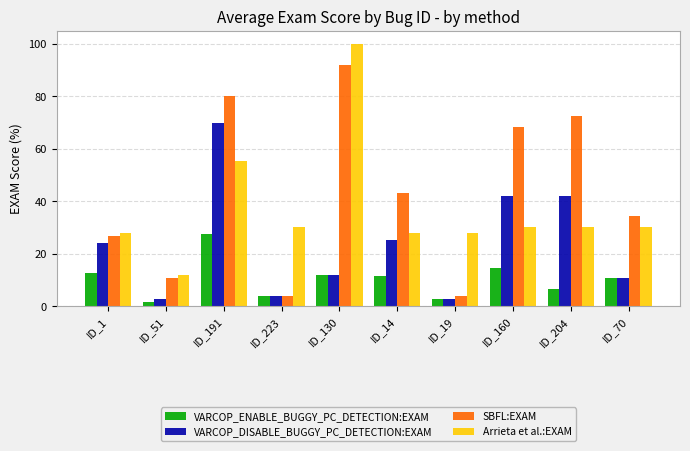

Which series has the largest total across all categories?

SBFL:EXAM